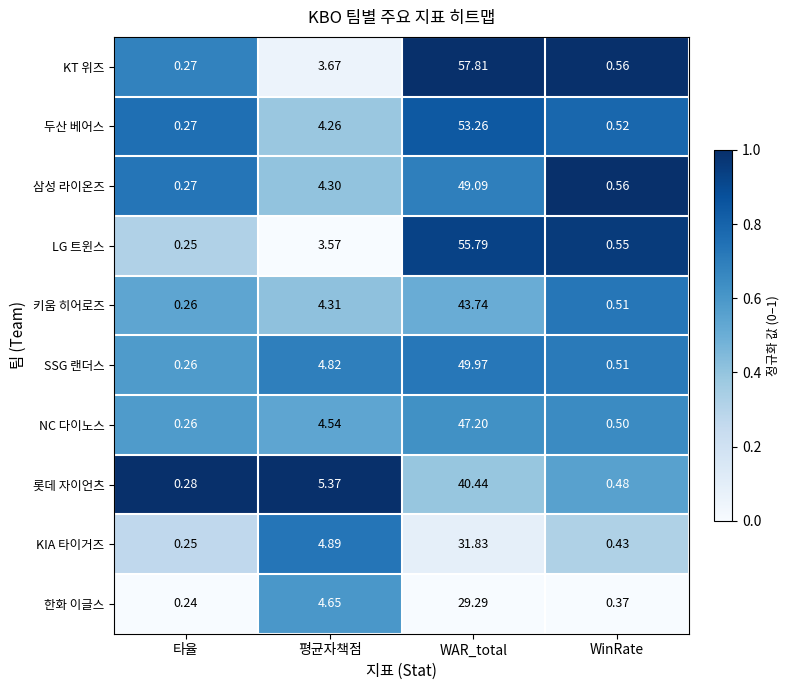

Which series has the largest total across all categories?

KT 위즈